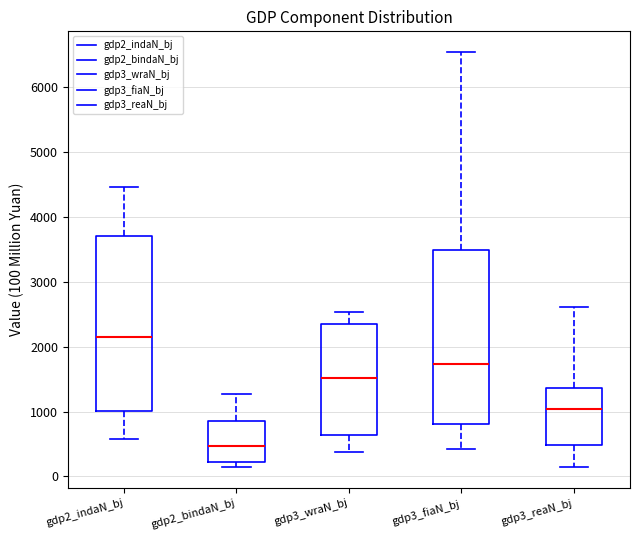

Reading left to right, read every box against the y-axis: the position of its median line, the range the box covers, and the ends of its whiskers. The values are not printed on the chart, so give them approximately, as read against the axis.

gdp2_indaN_bj: median 2100, box 1000 to 3700, whiskers 600 to 4500
gdp2_bindaN_bj: median 500, box 200 to 900, whiskers 100 to 1300
gdp3_wraN_bj: median 1500, box 600 to 2300, whiskers 400 to 2500
gdp3_fiaN_bj: median 1700, box 800 to 3500, whiskers 400 to 6500
gdp3_reaN_bj: median 1000, box 500 to 1400, whiskers 100 to 2600